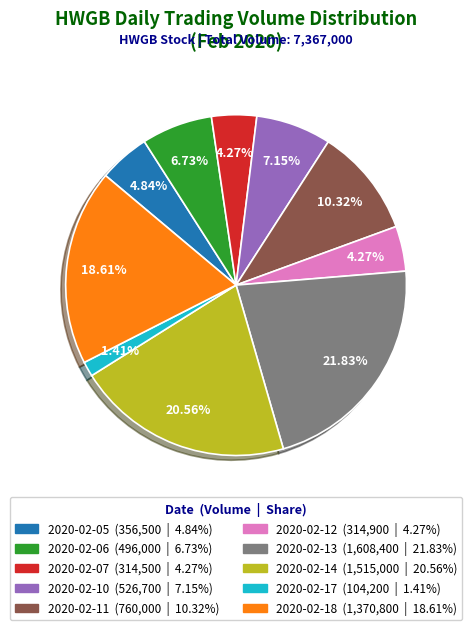

Is there any slice that represents more than half of the pie?

No